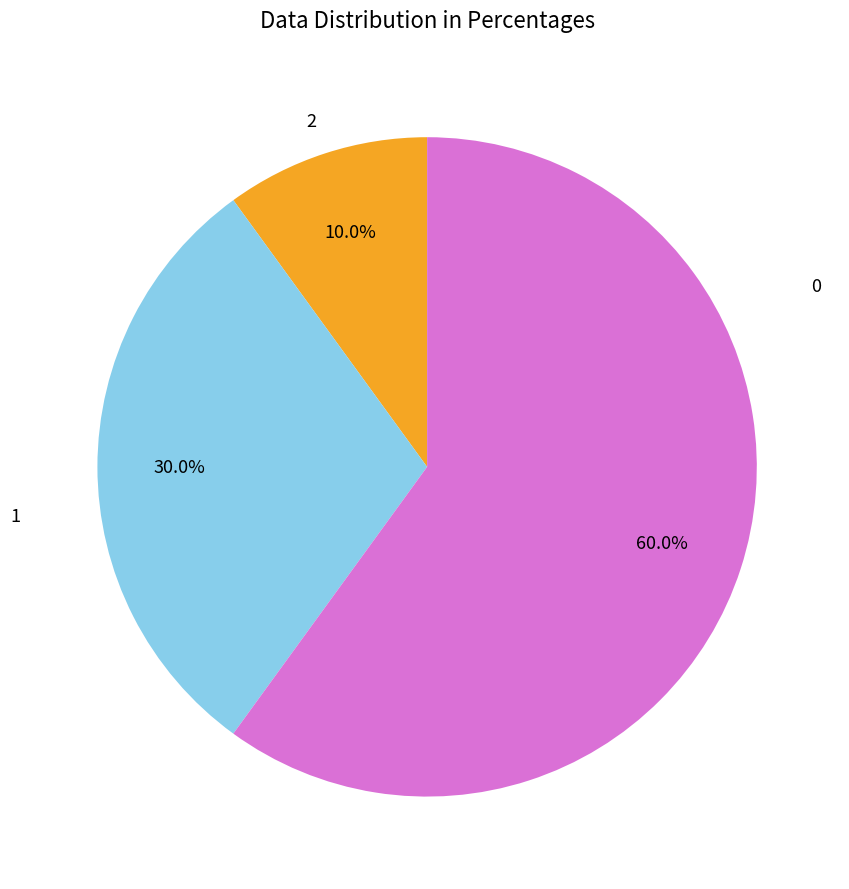

Does any single category account for the majority?

Yes